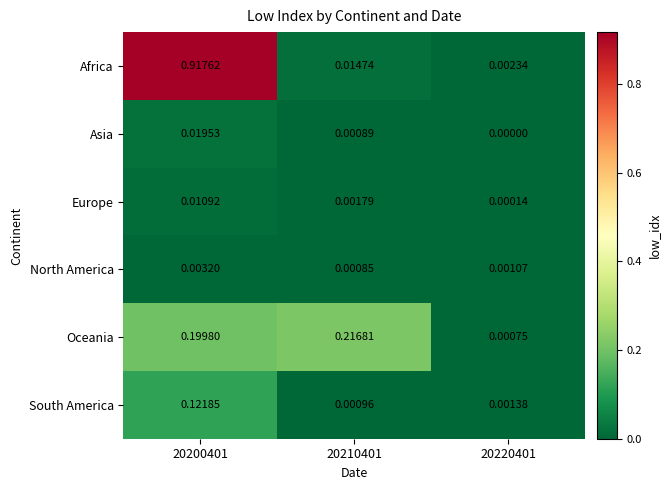

Which series has the widest spread of values?

Africa